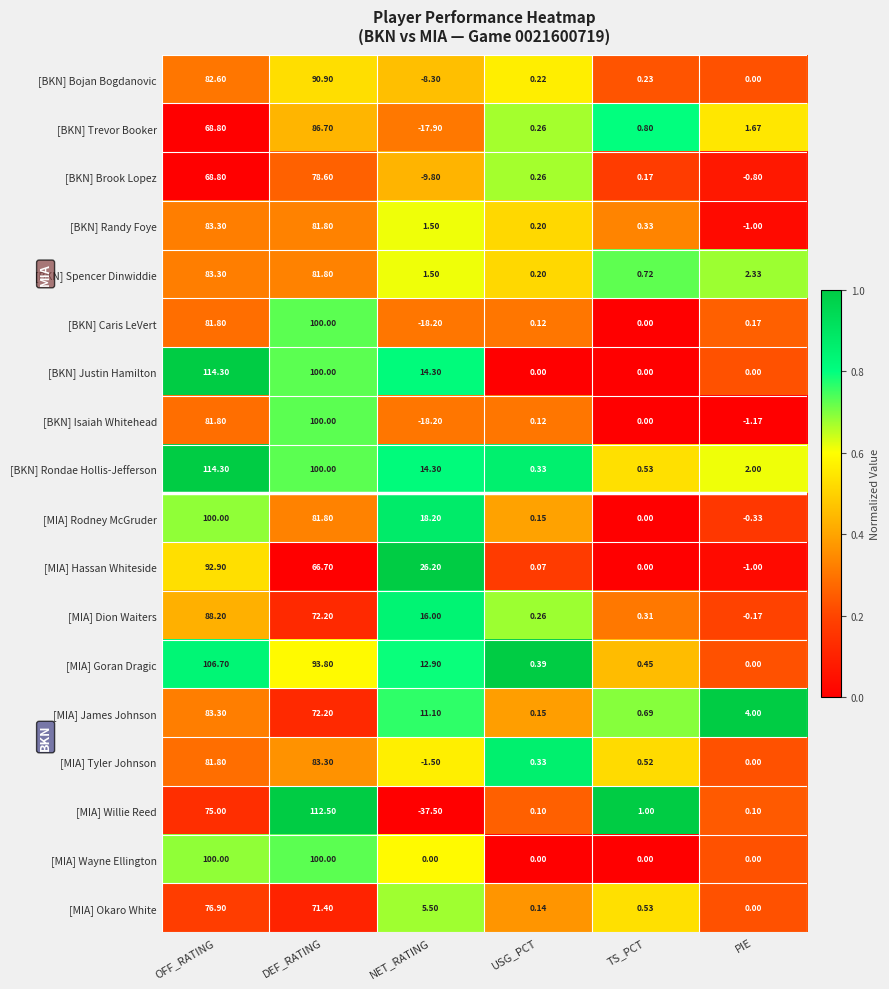

Which category has the lowest value in the [MIA] Hassan Whiteside series?

PIE